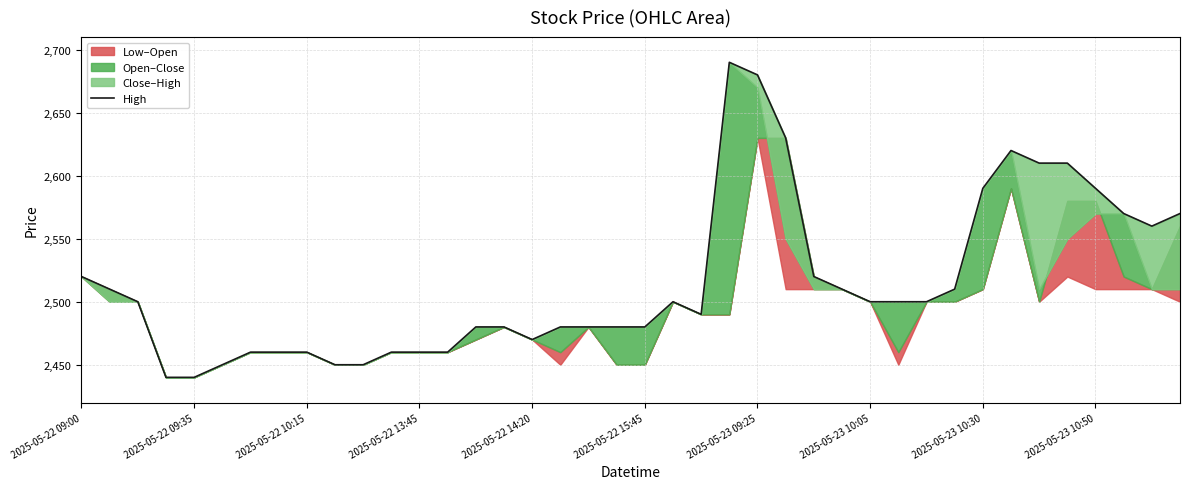

Reading left to right, transcribe all the data shown in this chart.

2520	2510	2500	2440	2440	2450	2460	2460	2460	2450	2450	2460	2460	2460	2480	2480	2470	2480	2480	2480	2480	2500	2490	2690	2680	2630	2520	2510	2500	2500	2500	2510	2590	2620	2610	2610	2590	2570	2560	2570